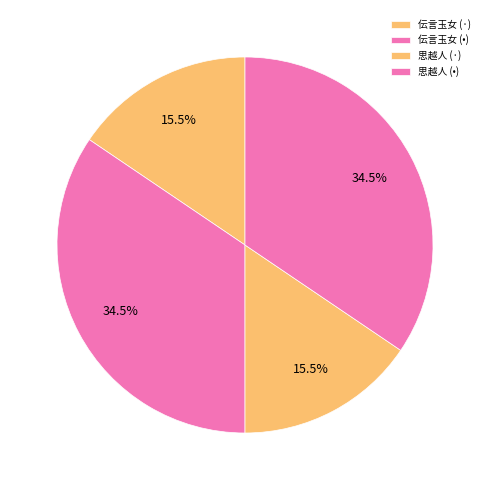

Count the number of slices in the pie.

4